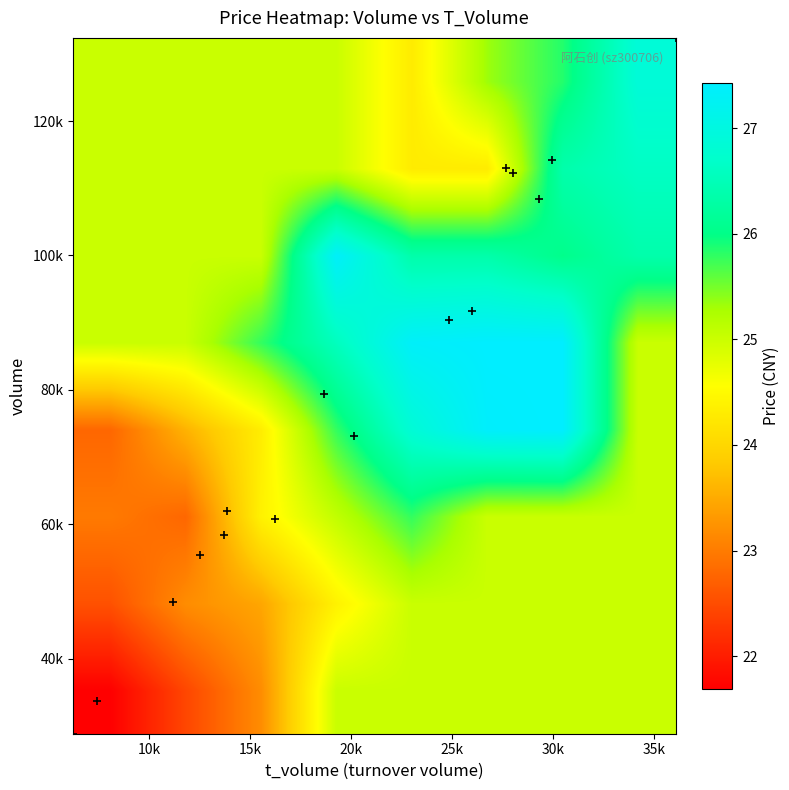

How many data points does each series have?

8